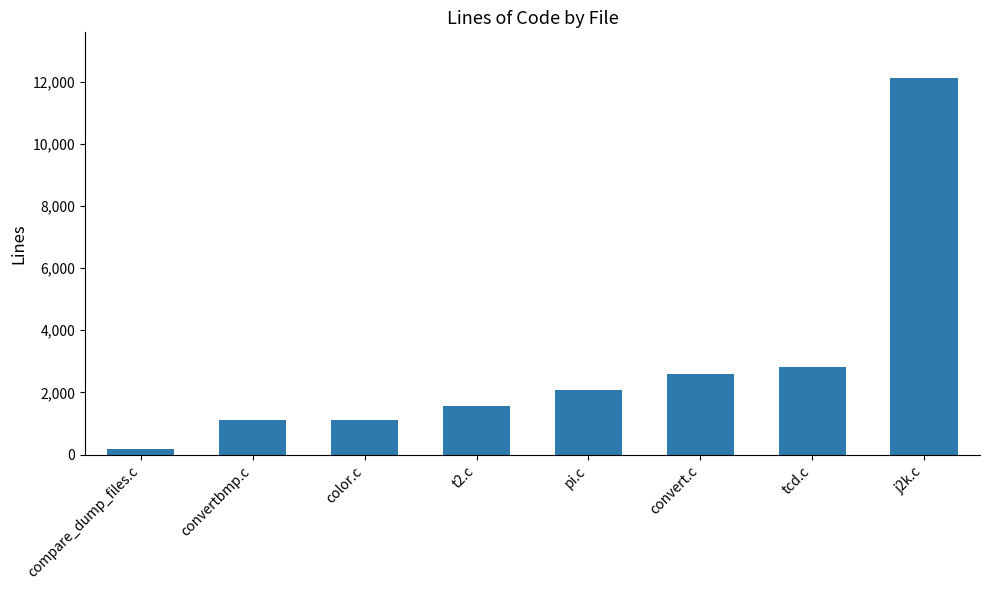

How many values are below 2086?

4